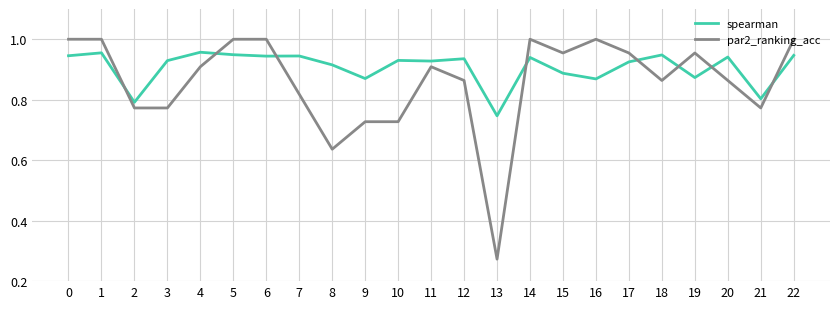

The spearman series shows 0.4 at 4. True or false?

False